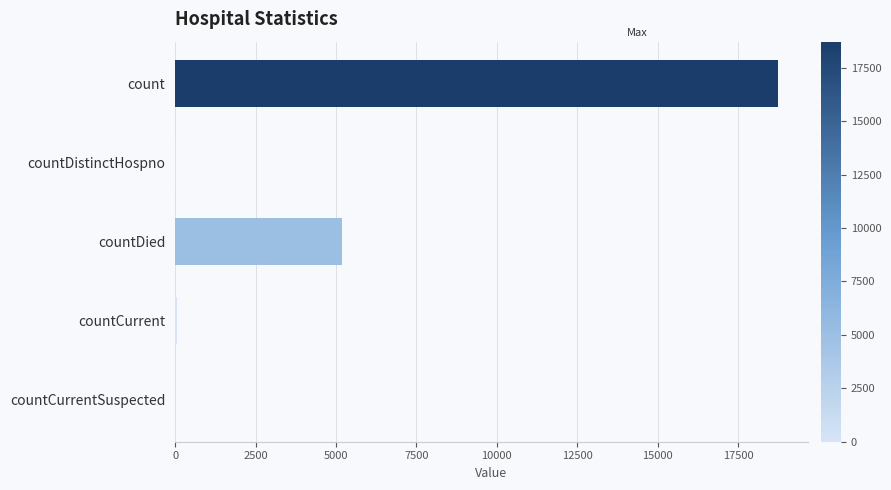

True or false: the data shows 3168 at countDied.

False